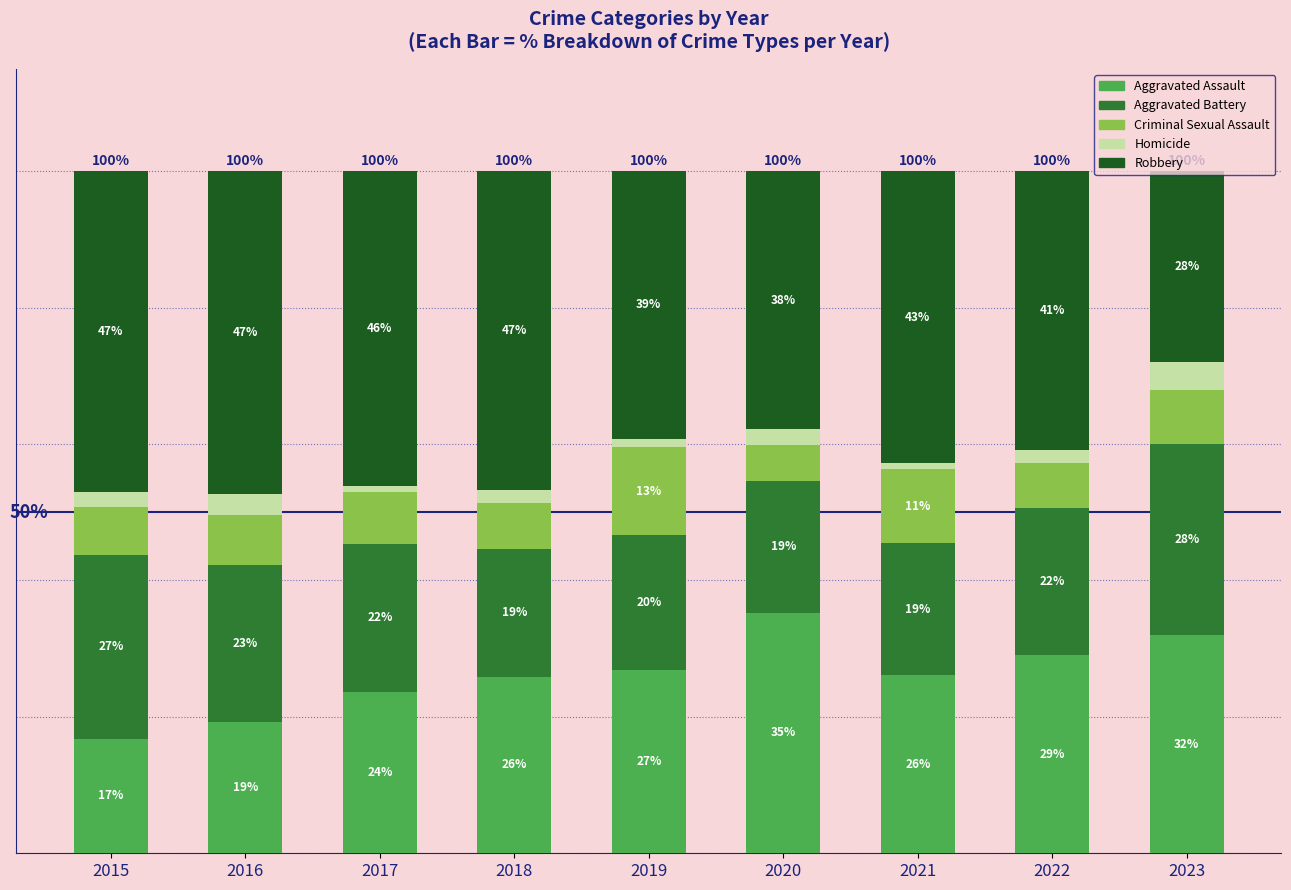

What are all the series names shown in the legend?

Aggravated Assault, Aggravated Battery, Criminal Sexual Assault, Homicide, Robbery